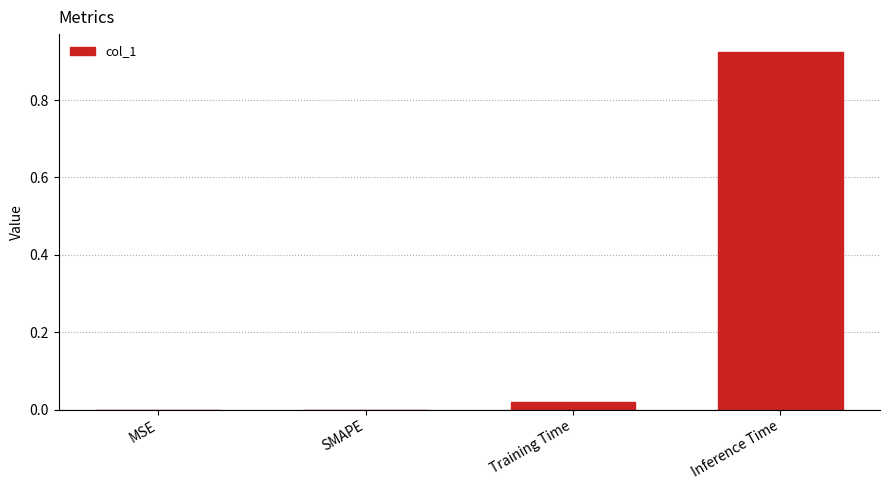

How many distinct data groups are displayed?

1